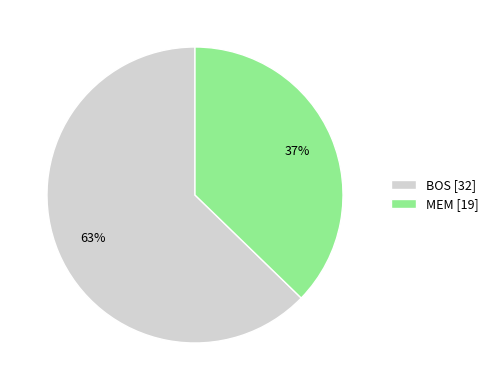

How many segments does this pie chart have?

2